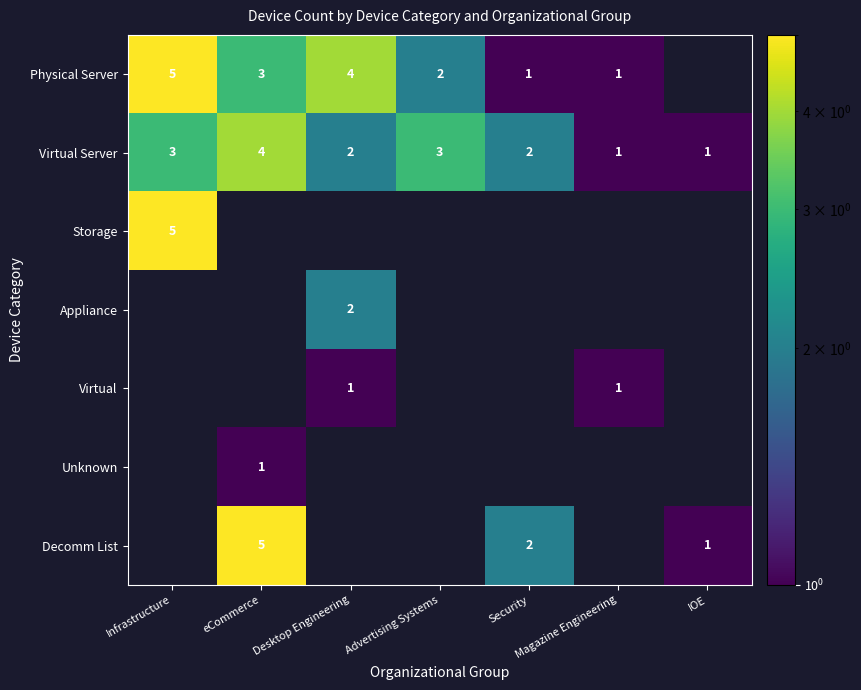

How many Virtual Server values are between 1 and 3?

6